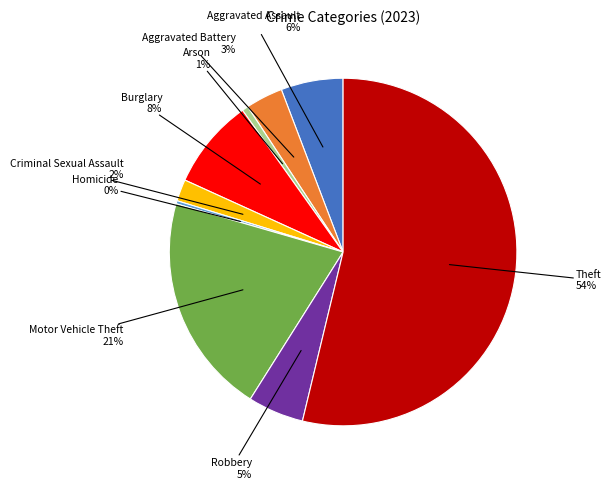

Combined, do Arson and Criminal Sexual Assault account for over 50%?

No